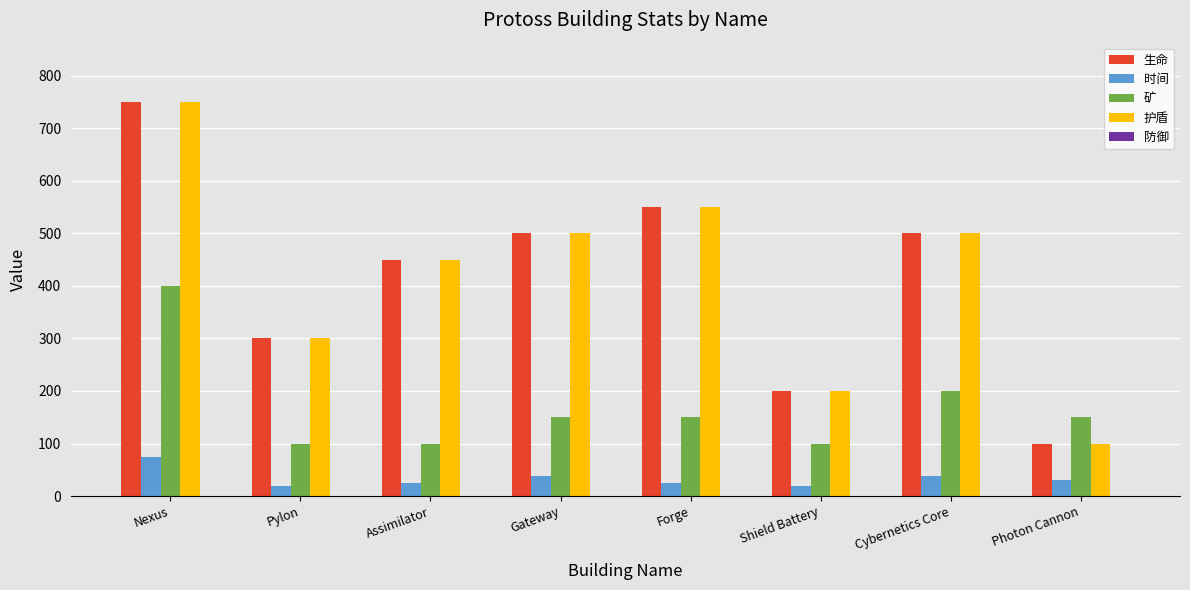

The value of 时间 at Cybernetics Core is 68. True or false?

False